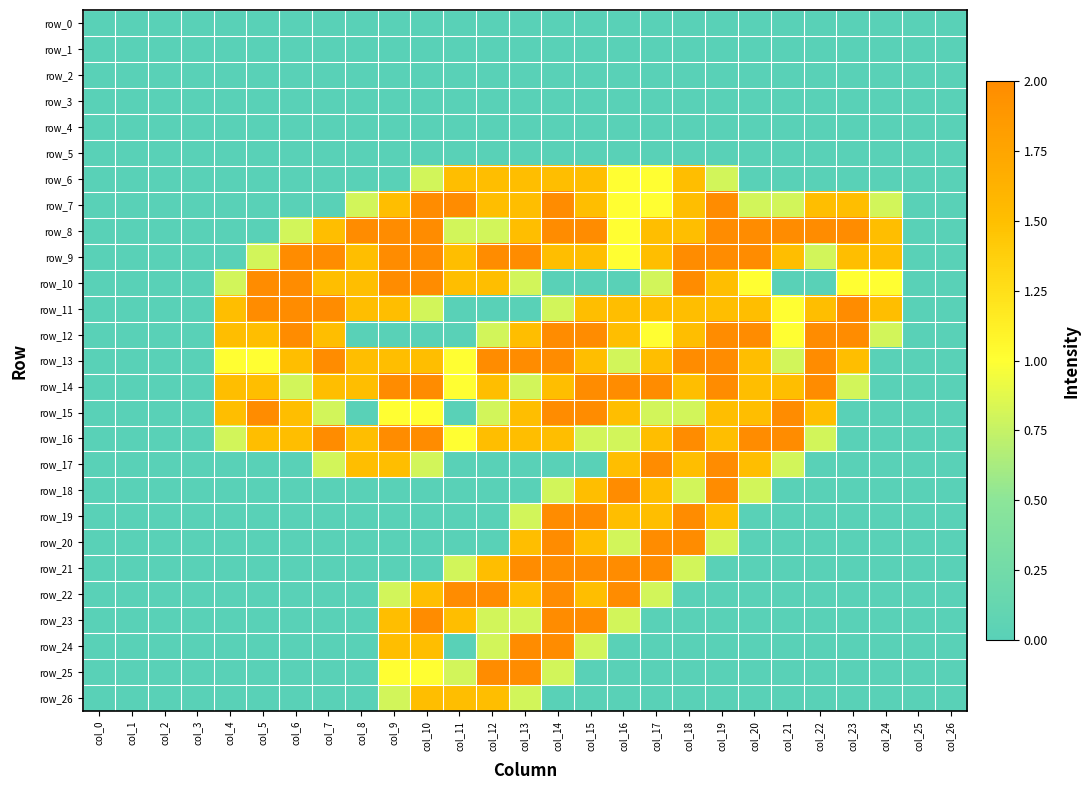

List the labels in order of row_1 value, largest first.

col_0, col_1, col_2, col_3, col_4, col_5, col_6, col_7, col_8, col_9, col_10, col_11, col_12, col_13, col_14, col_15, col_16, col_17, col_18, col_19, col_20, col_21, col_22, col_23, col_24, col_25, col_26